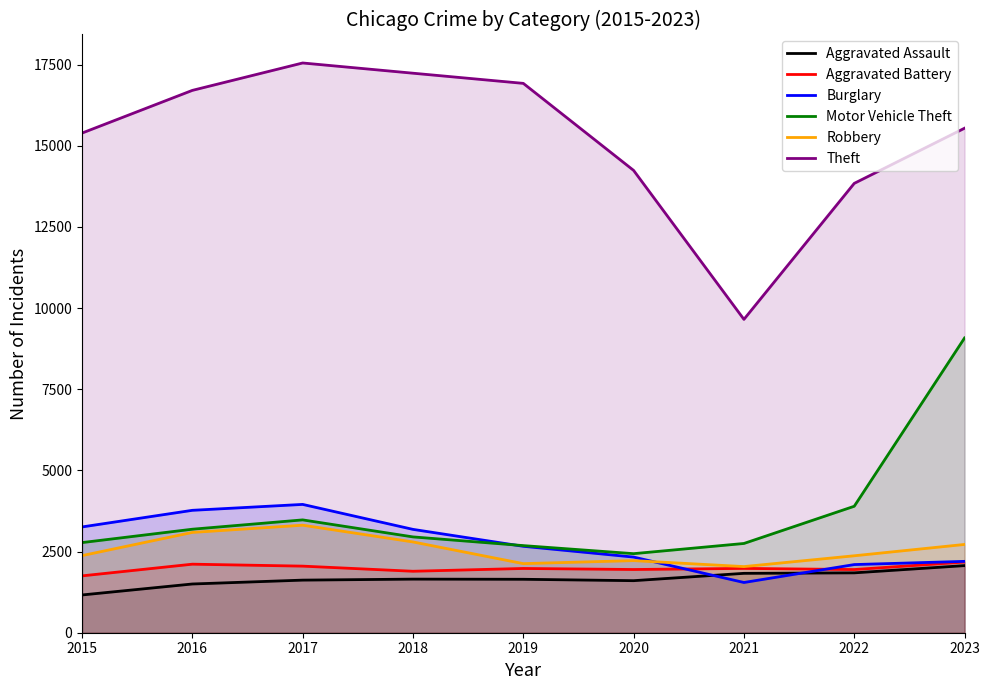

How many data points in Aggravated Assault are less than 1646?

4